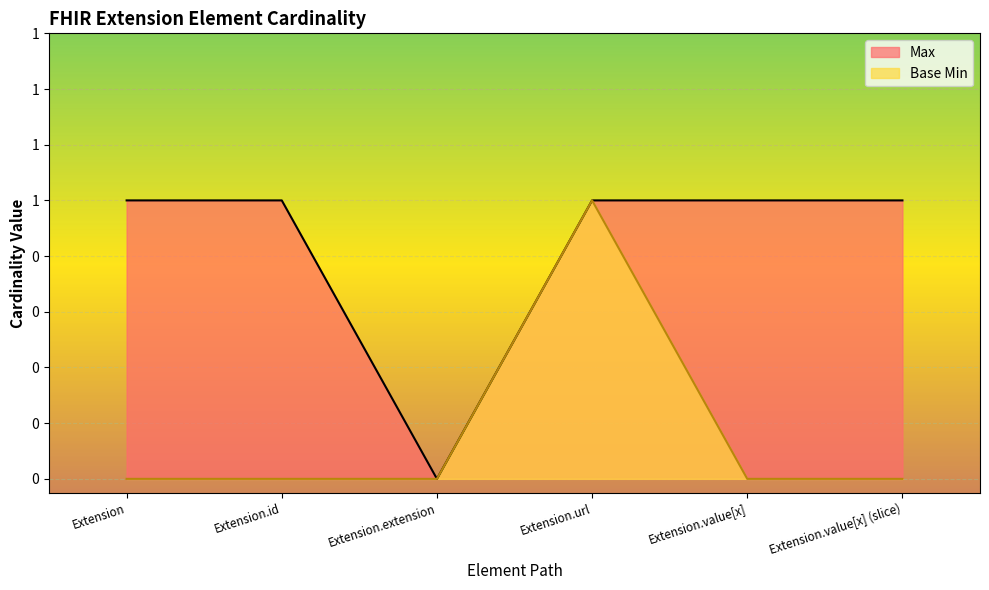

True or false: Base Min and Max intersect in this chart.

False